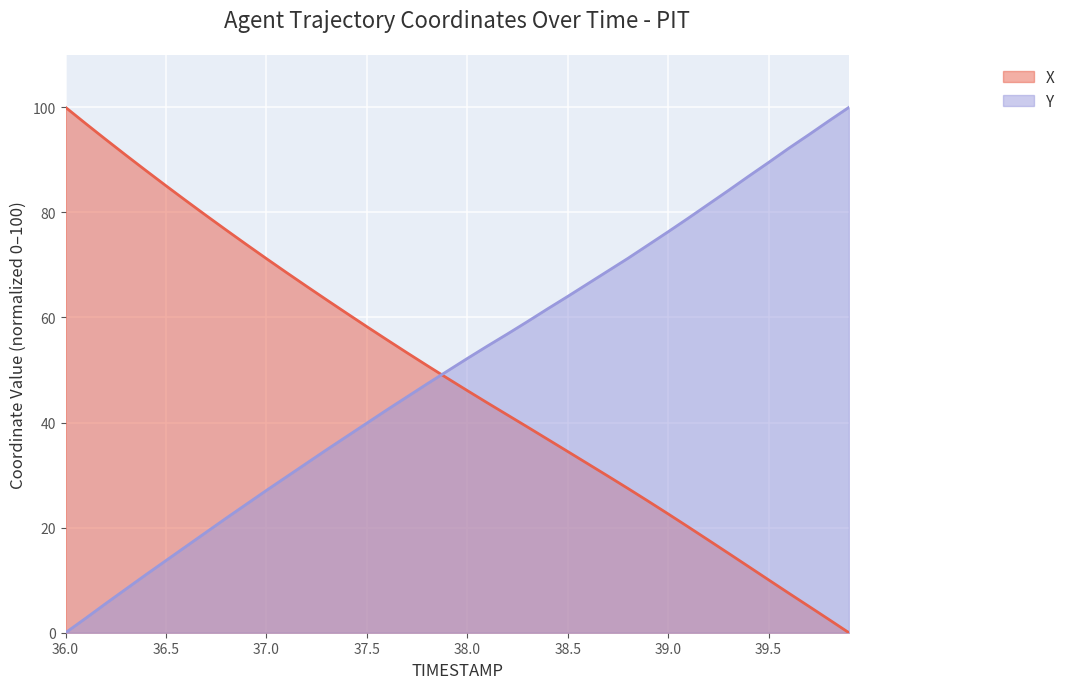

Which series has the largest total across all categories?

Y